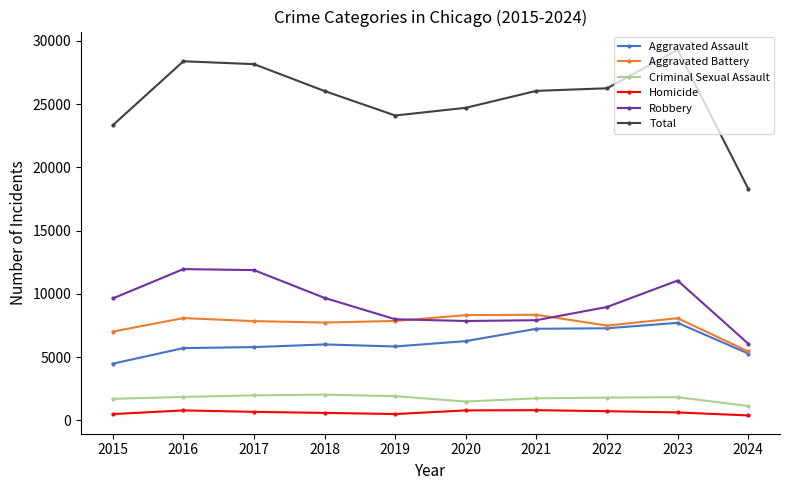

The value of Robbery at 2024 is 2285. True or false?

False